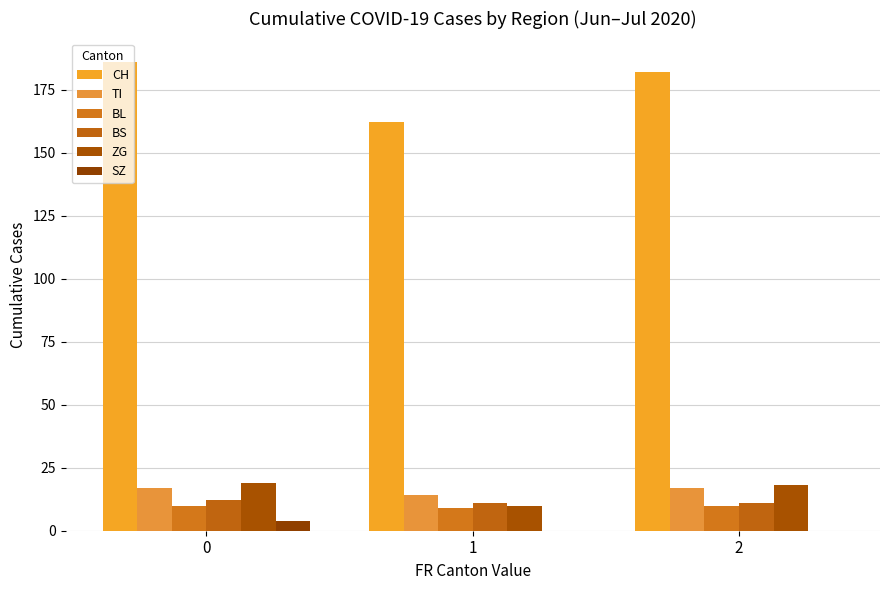

Are the bars grouped side by side (vs. stacked)?

Yes